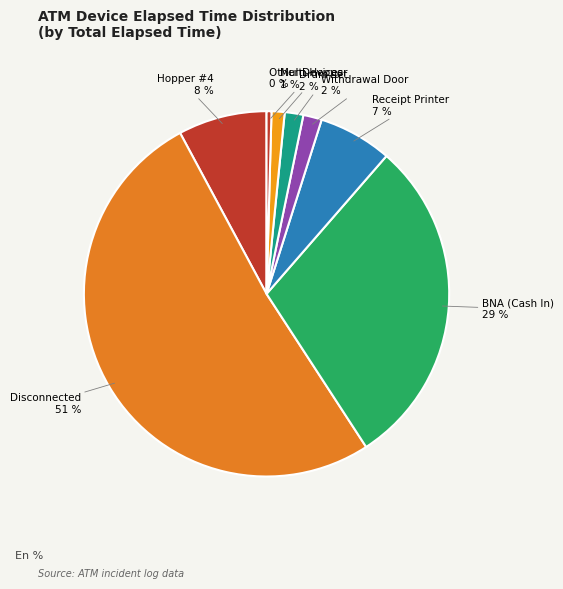

To the nearest percent, what portion does Withdrawal Door represent?

2%